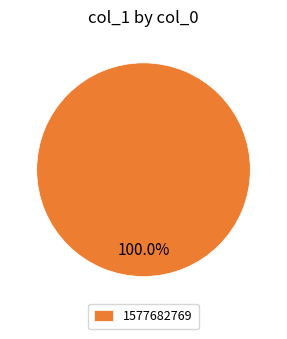

Which slice represents more than half of the pie?

1577682769